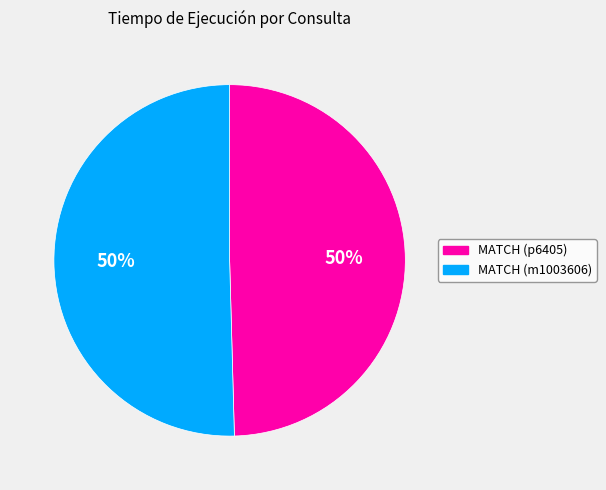

How many segments does this pie chart have?

2